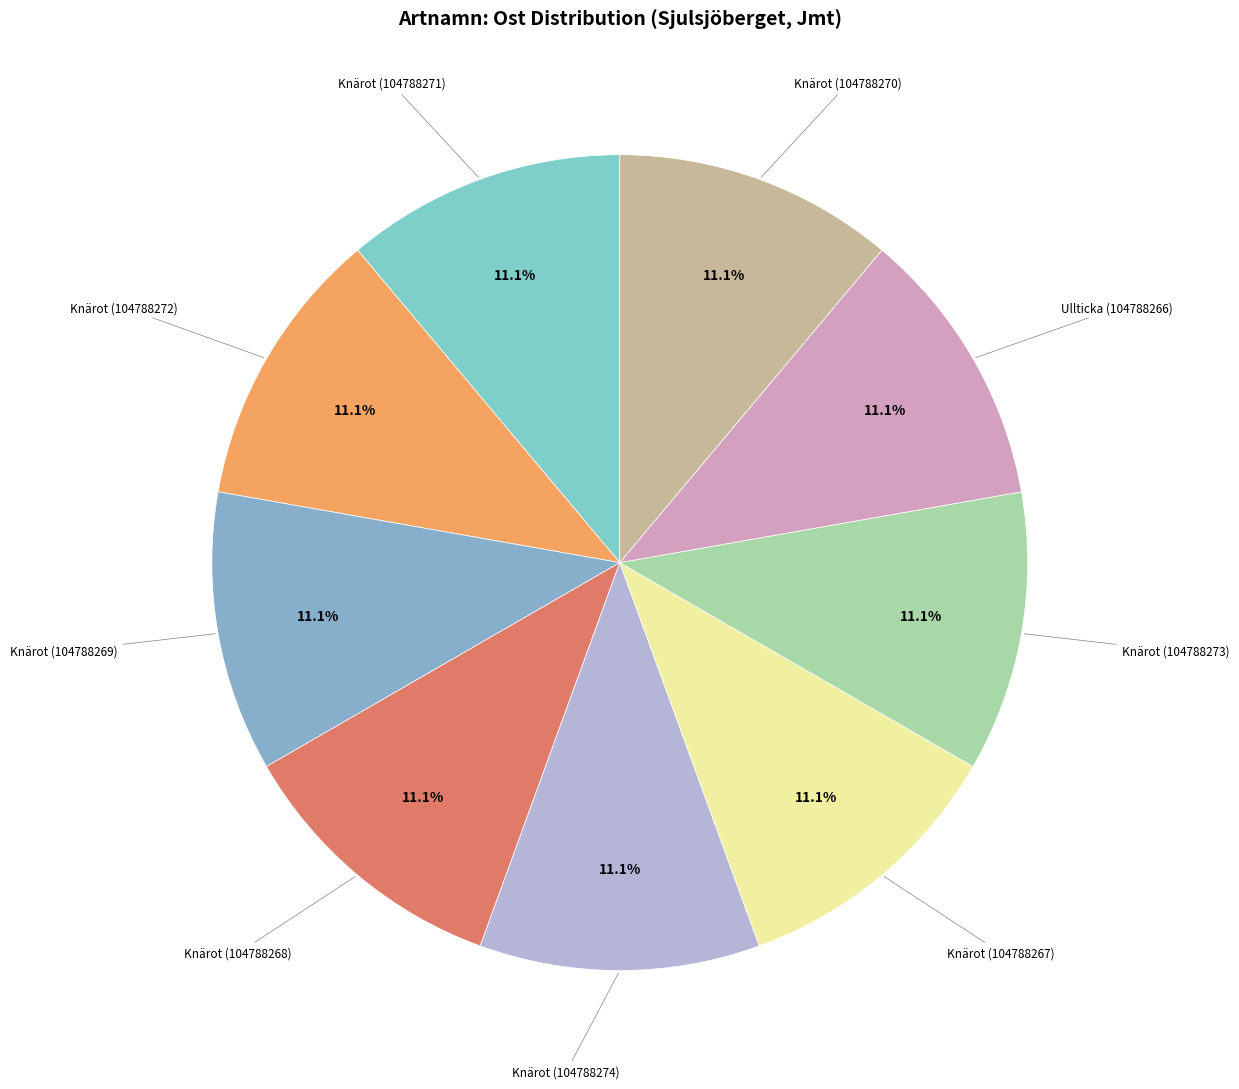

To the nearest percent, what is the combined percentage of Knärot (104788272) and Knärot (104788270)?

22%